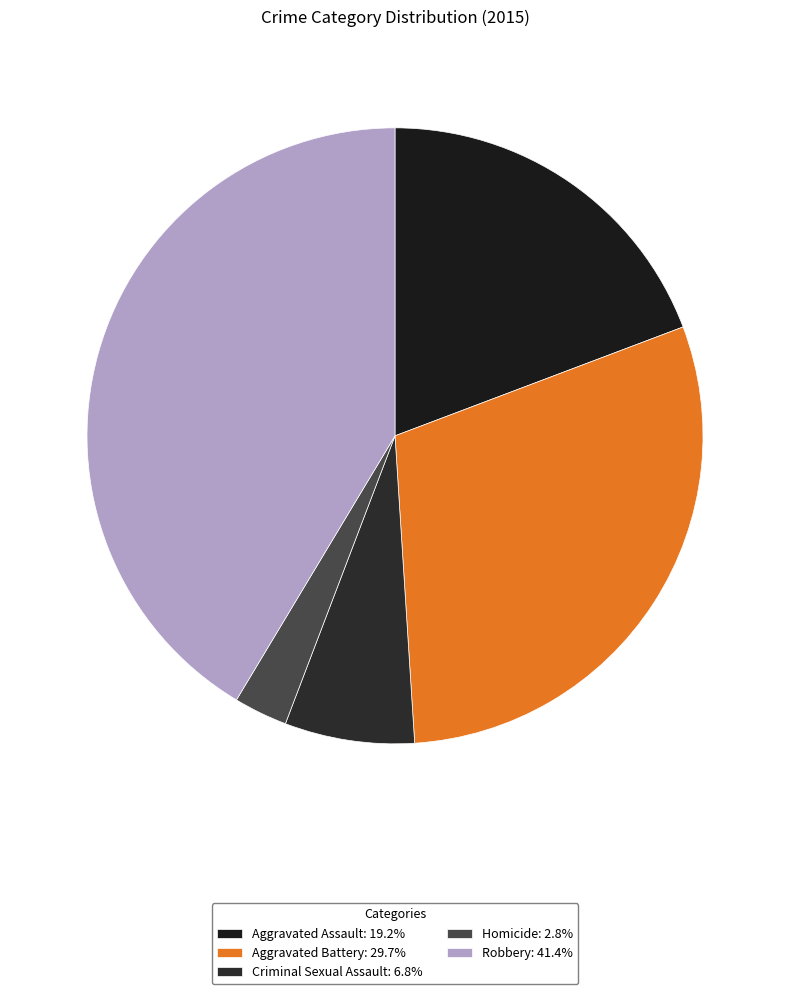

What percentage is the Robbery slice, to the nearest percent?

41%